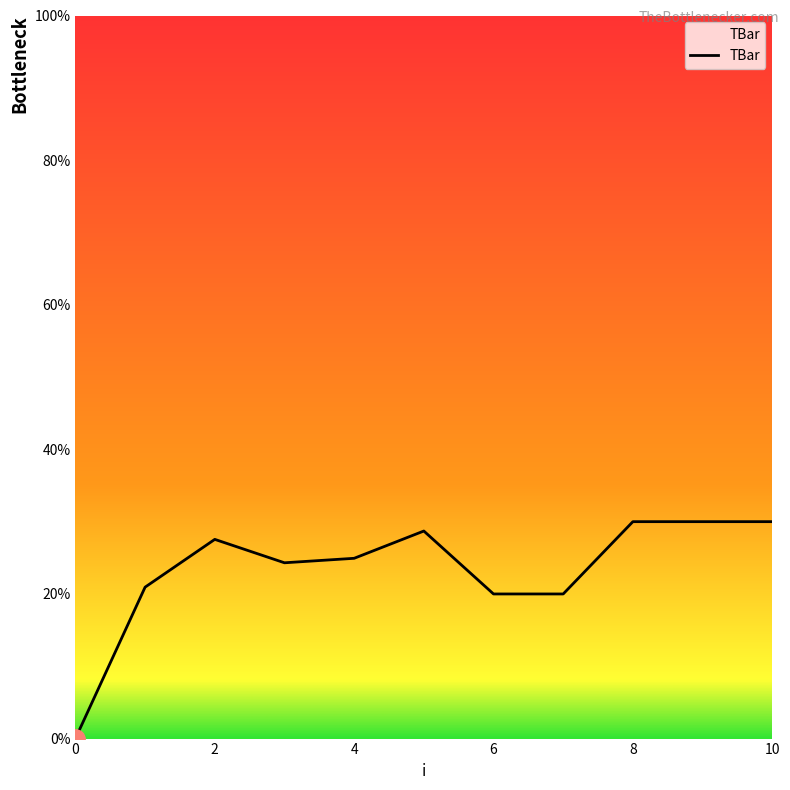

What is the difference between the maximum and minimum values?

30.0